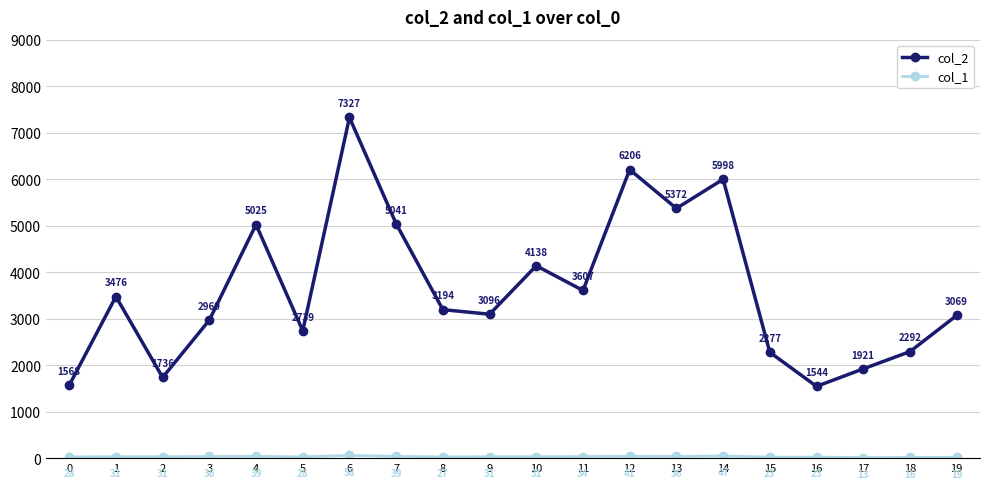

List the labels in order of col_2 value, smallest first.

16, 0, 2, 17, 15, 18, 5, 3, 19, 9, 8, 1, 11, 10, 4, 7, 13, 14, 12, 6